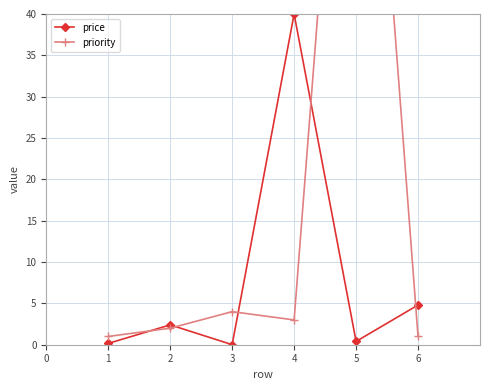

What is the sum of all price values?

47.8